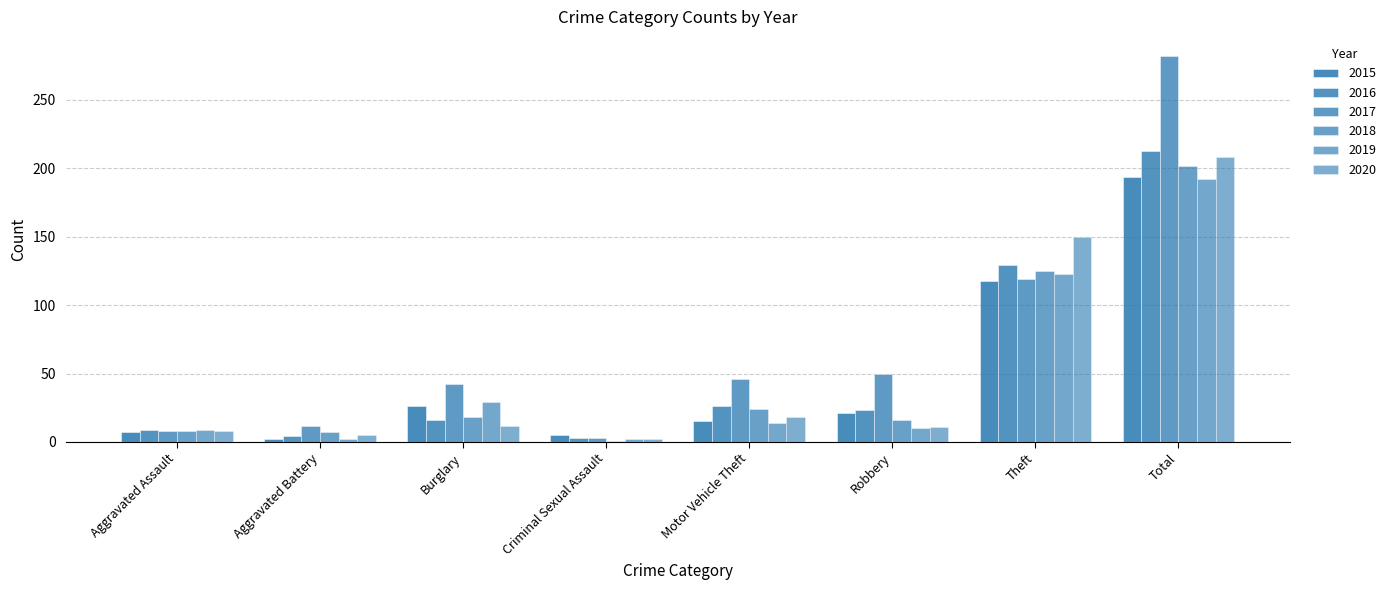

At which label does 2016 reach its peak?

Total